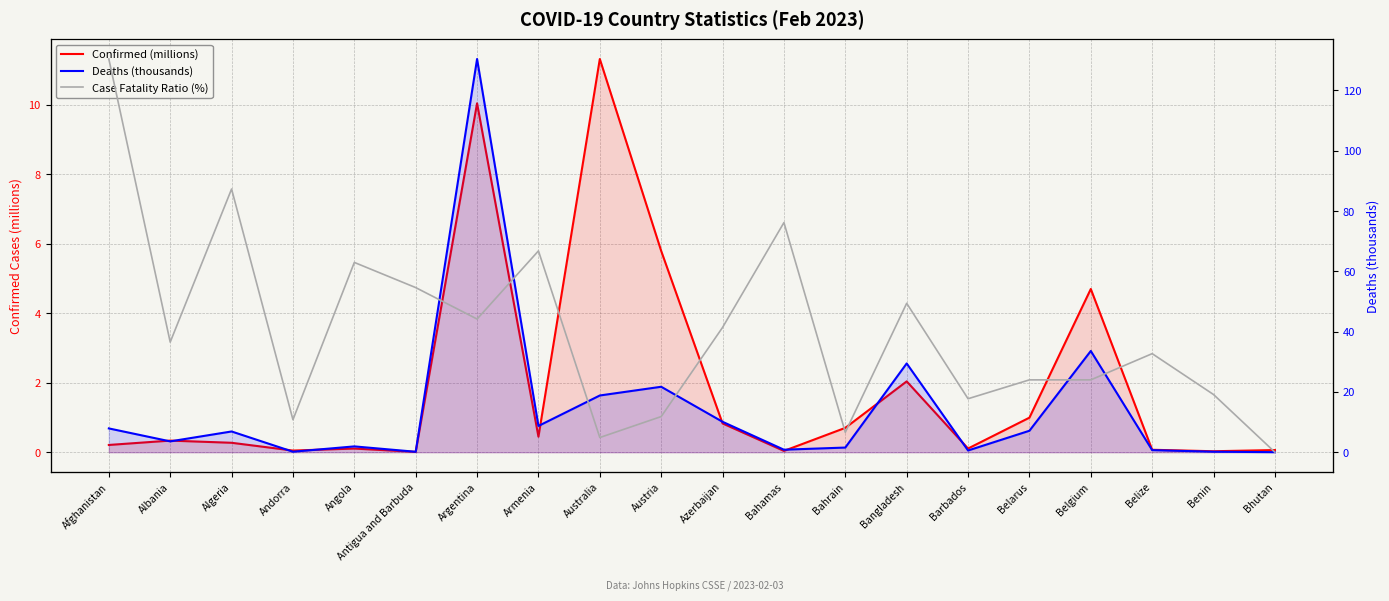

Which series changed the most between Algeria and Armenia?

Deaths (thousands)